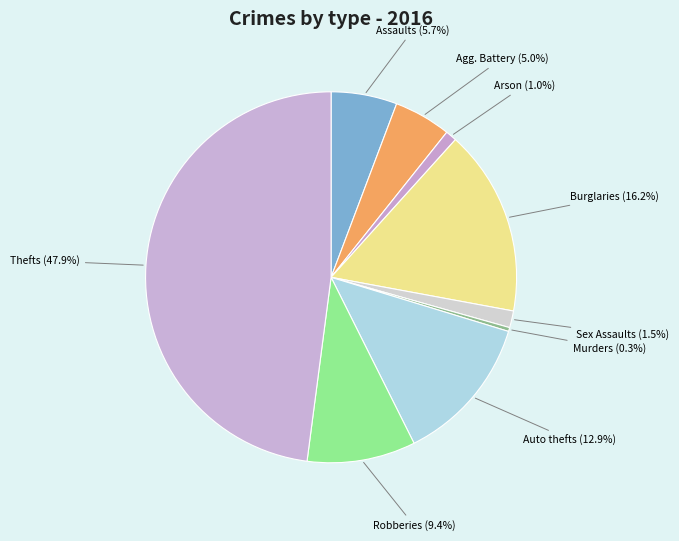

The Arson slice represents 11% of the pie. True or false?

False